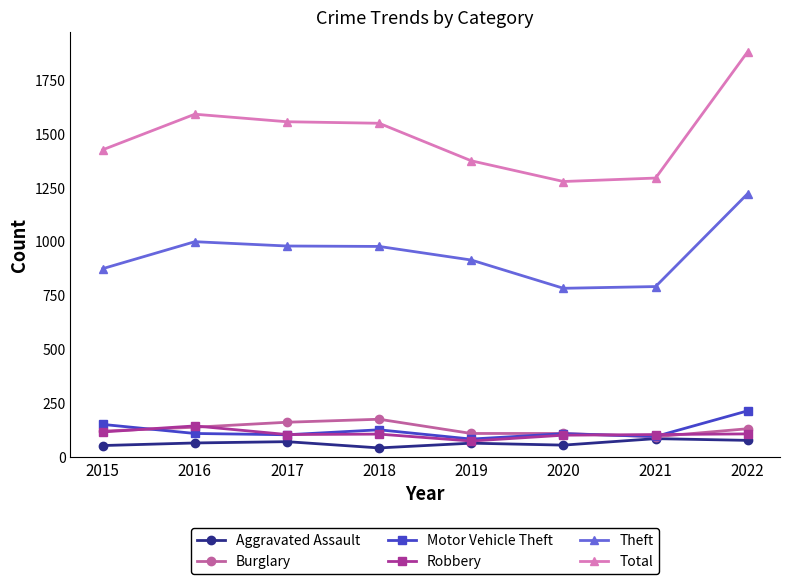

Which category has the highest value across all series?

2022